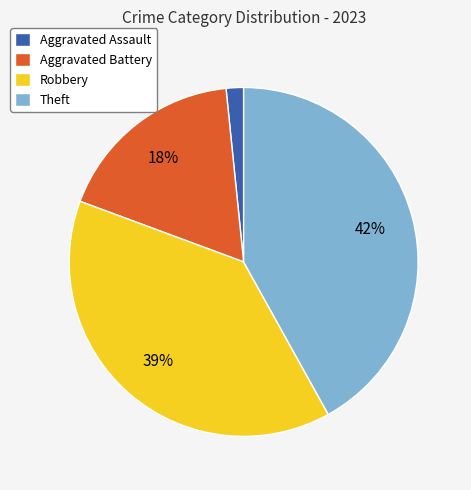

Is the sum of Aggravated Assault and Robbery greater than half?

No